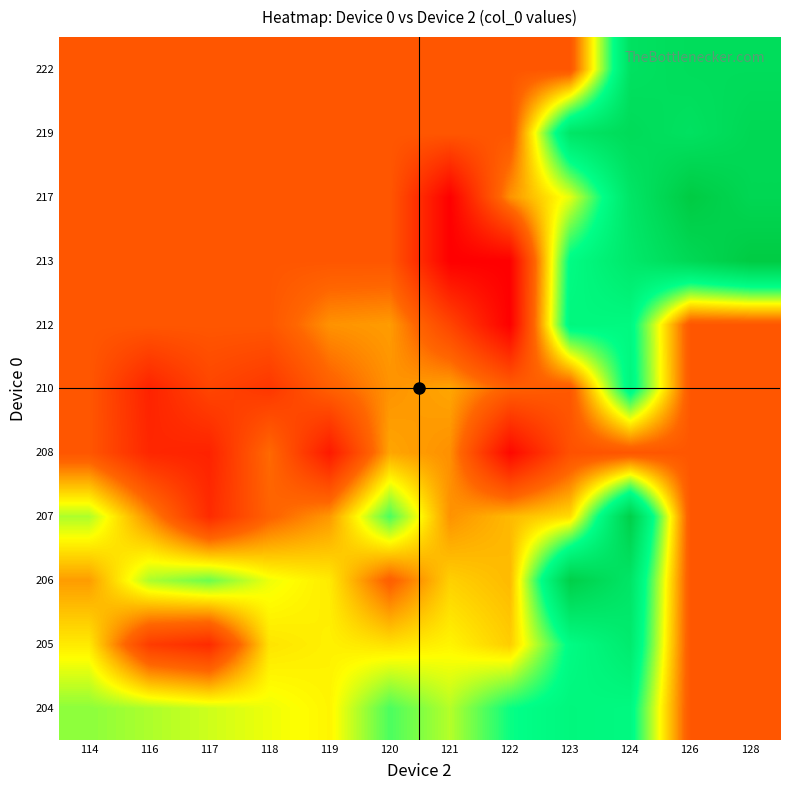

Which has a higher value, 126 or 123?

123